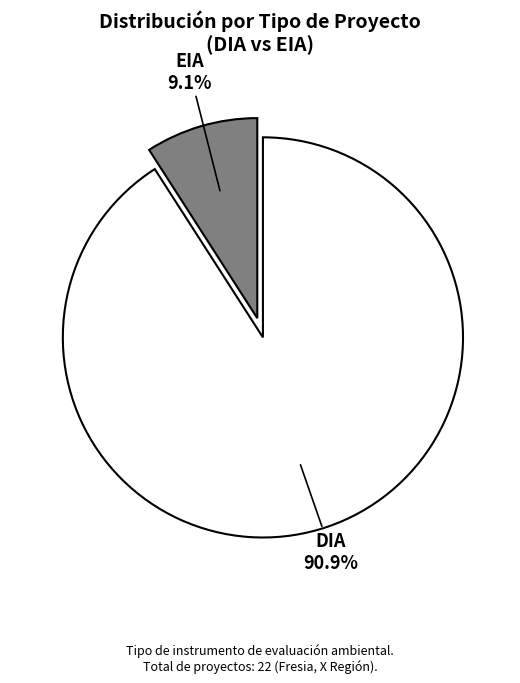

Which slice is the smallest?

EIA